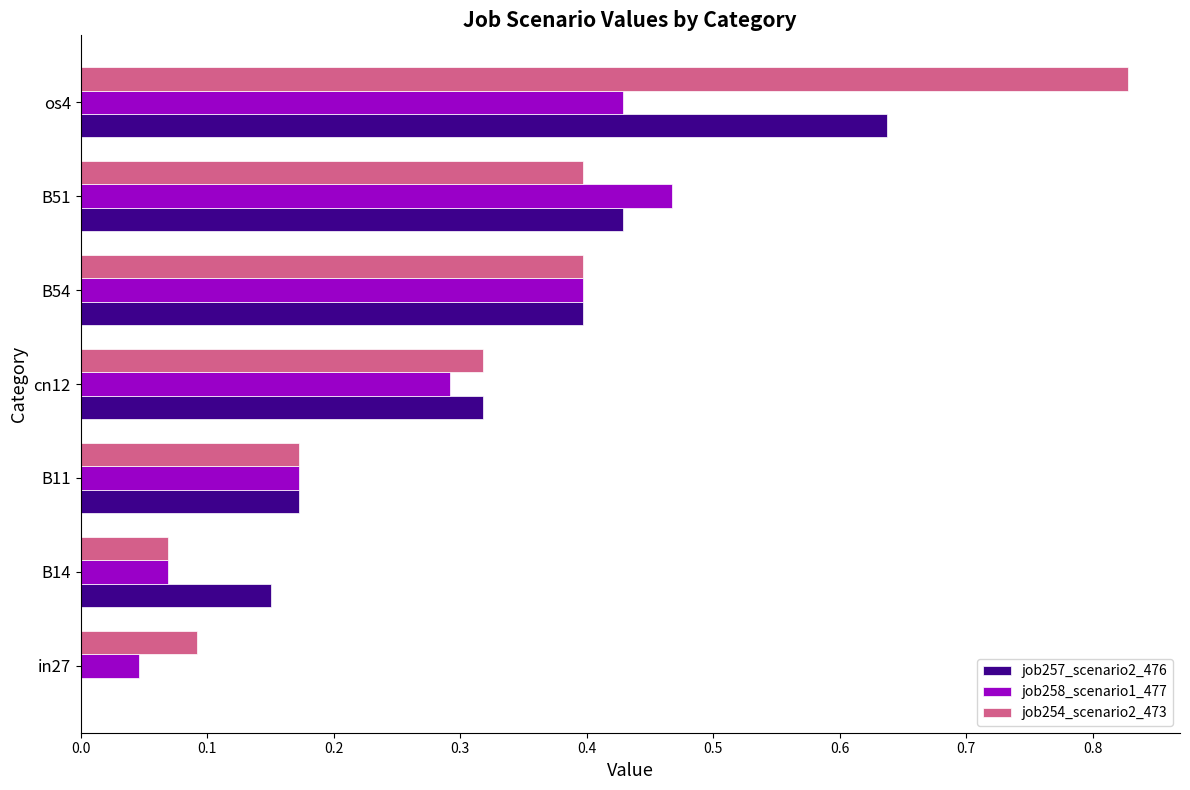

Which series changed the most between in27 and cn12?

job257_scenario2_476